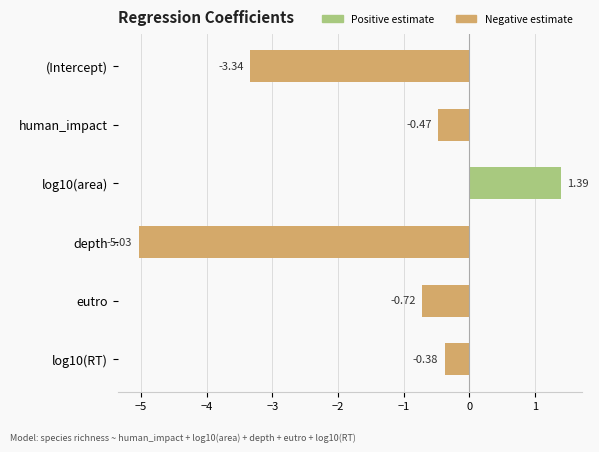

Which category has the lowest value across all series?

depth